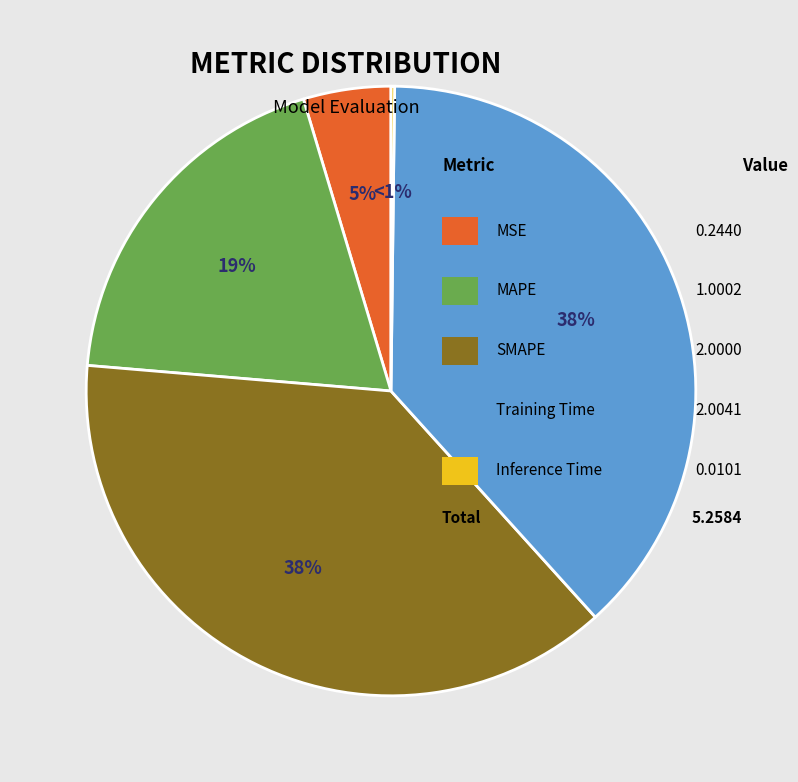

Do SMAPE and MAPE together represent more than half of the pie?

Yes